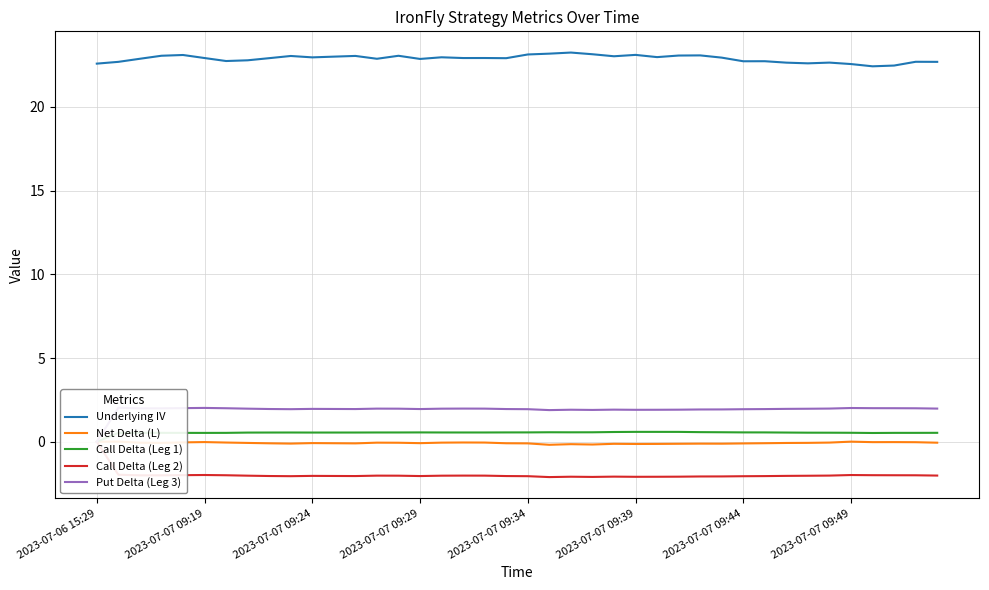

What is the value of the Call Delta (Leg 1) point at the 29th from the left?

0.6